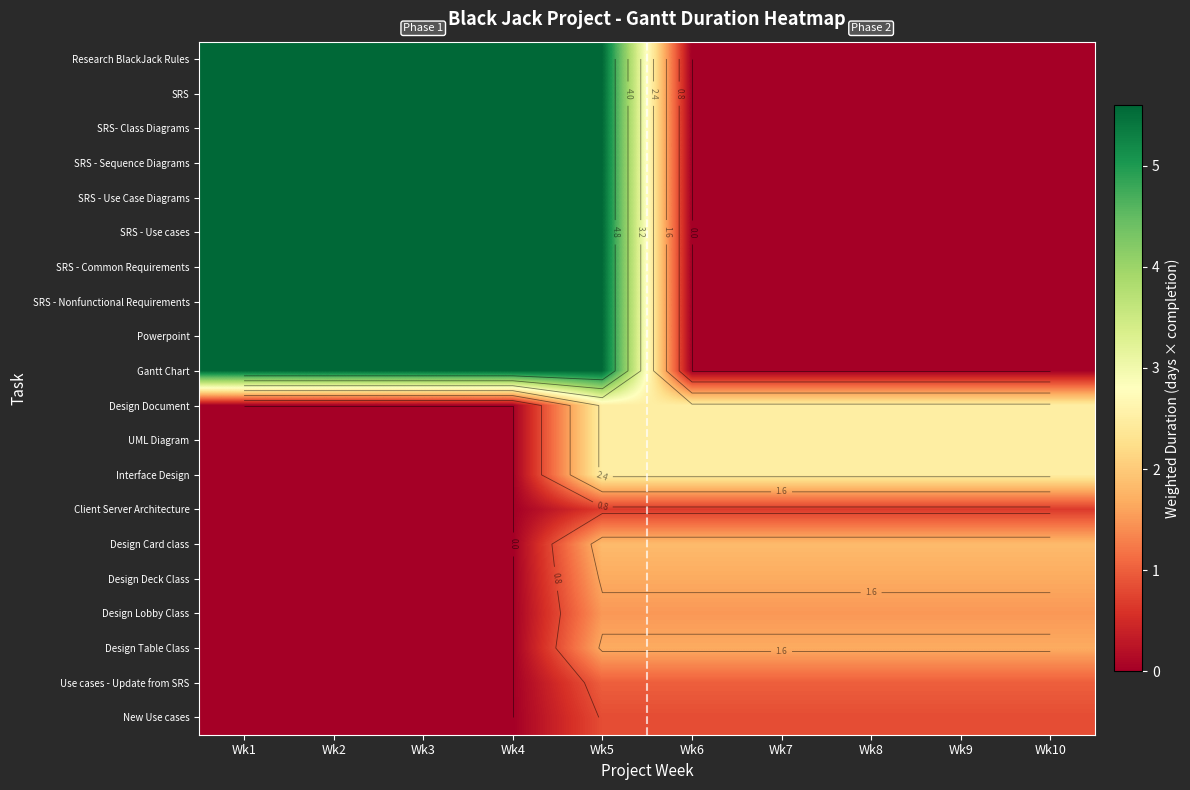

Which series has the largest range (max minus min)?

Research BlackJack Rules